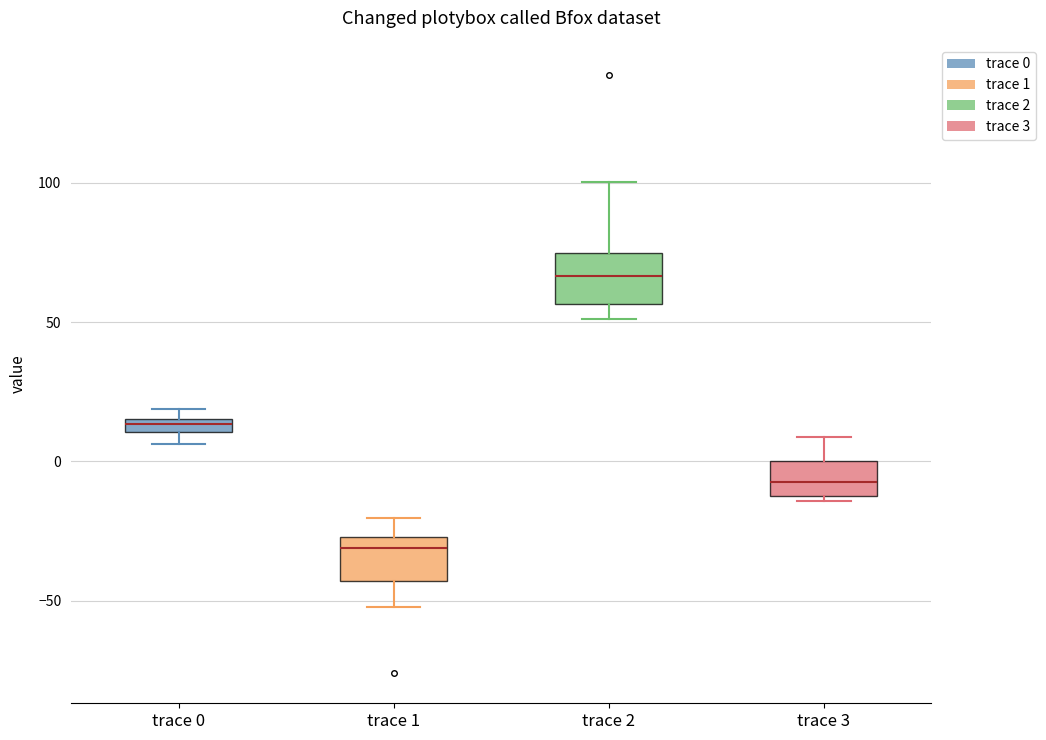

Which box has the highest median line?

trace 2